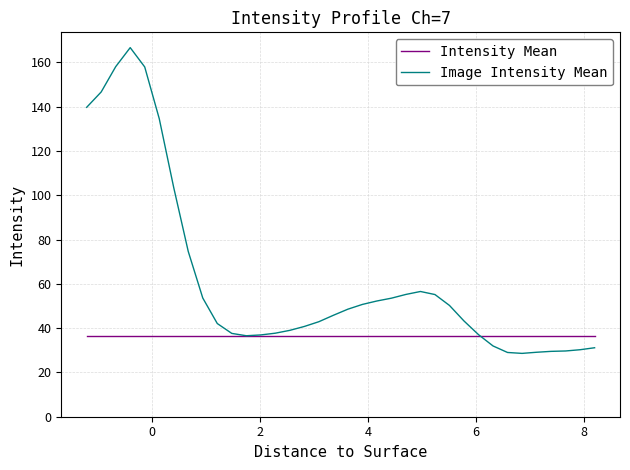

What is the difference between the second highest and minimum values in the Image Intensity Mean series?

129.4